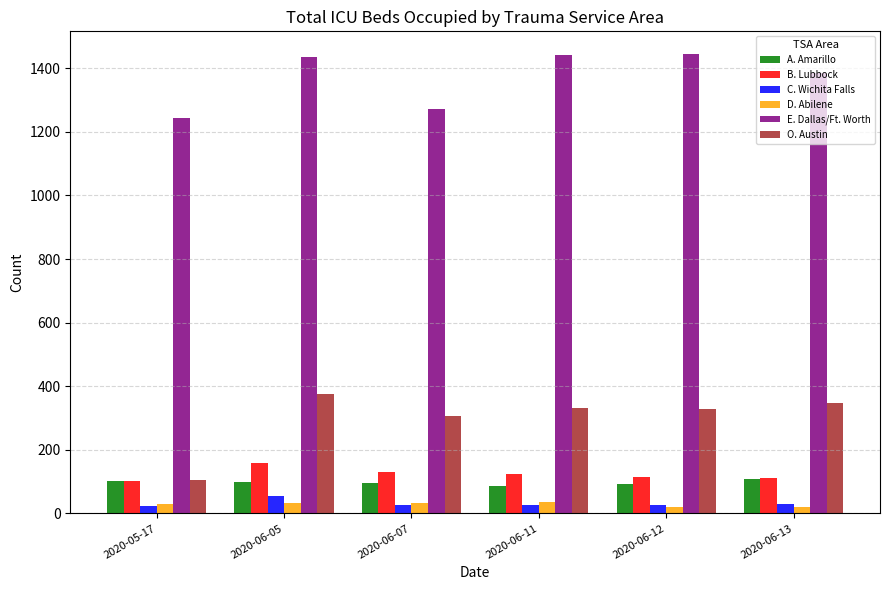

What is the spread (max minus min) of values at 2020-06-11?

1416